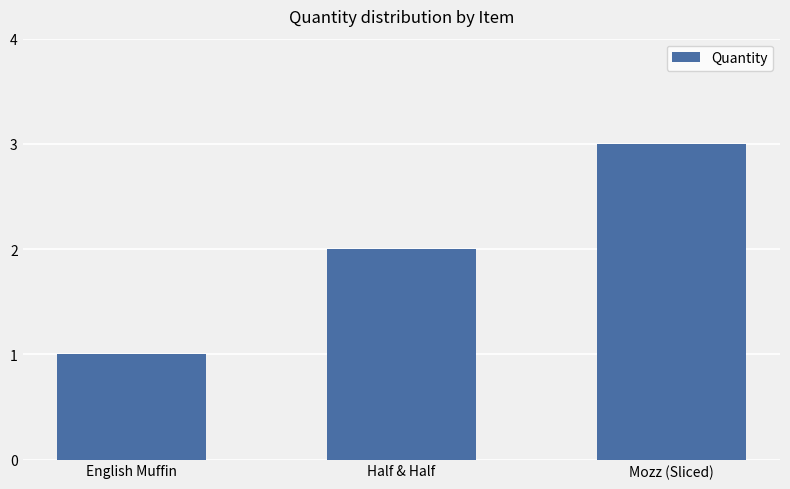

Which category has the highest value across all series?

Mozz (Sliced)